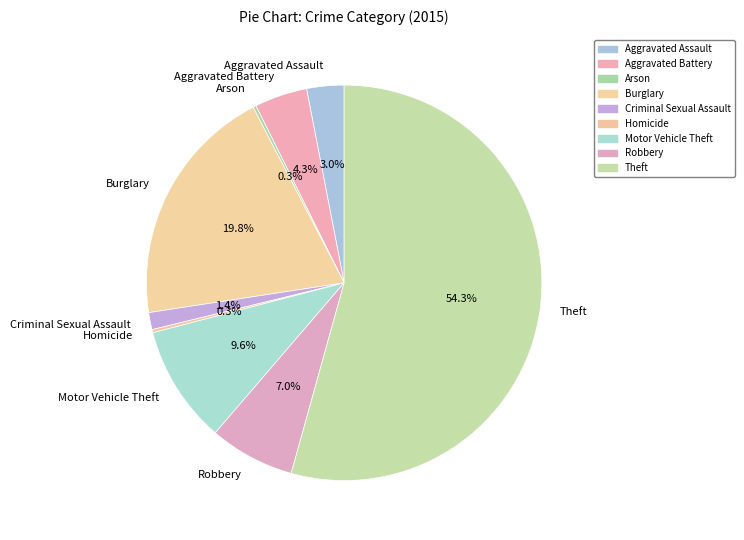

Which has a higher value, Theft or Robbery?

Theft